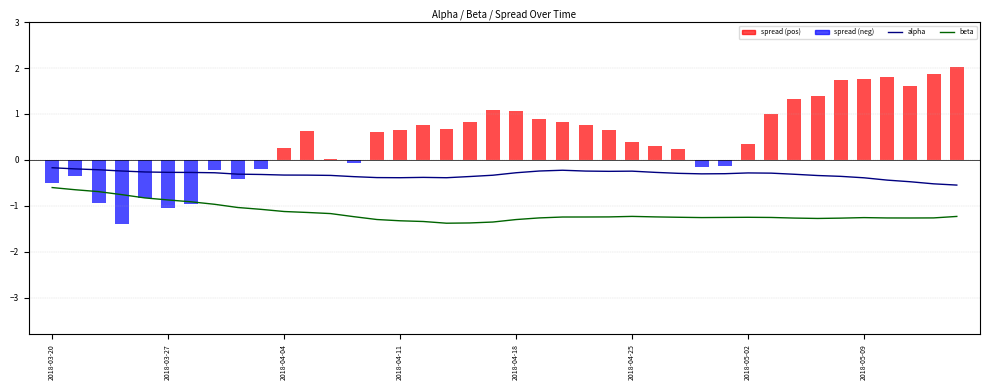

Rank the series by their average value, from lowest to highest.

beta, alpha